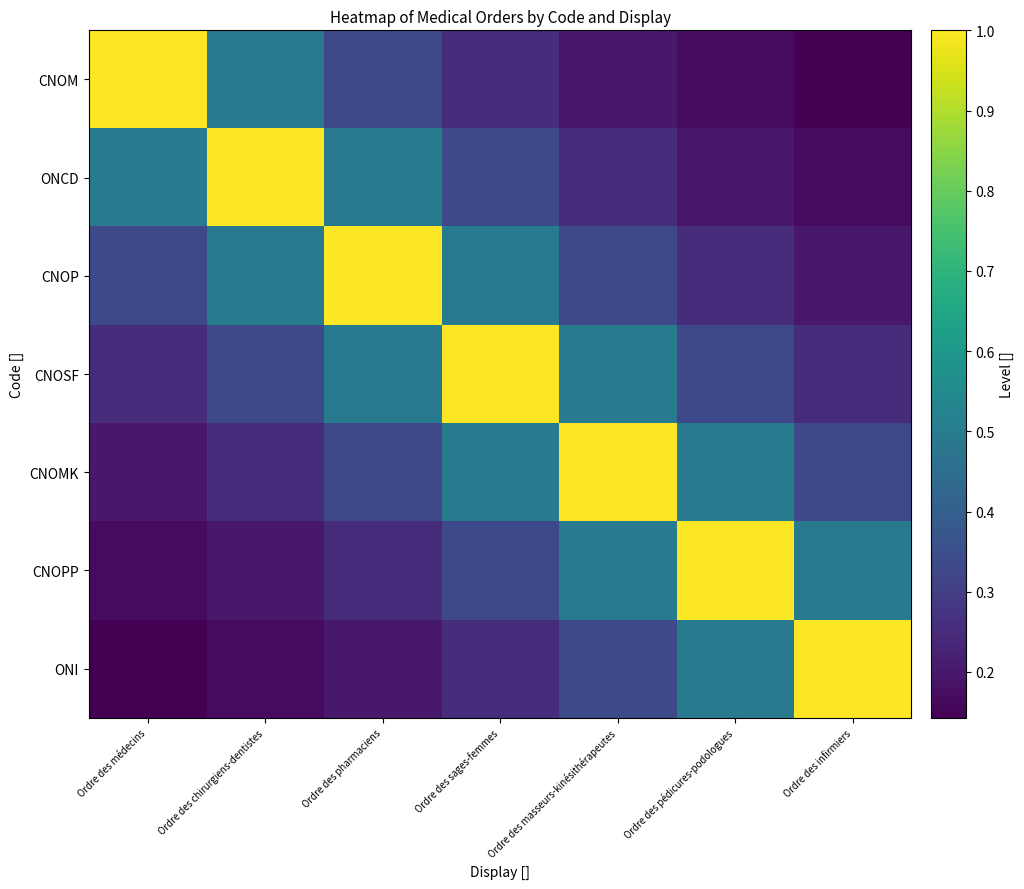

What is the minimum value shown in the chart?

0.1